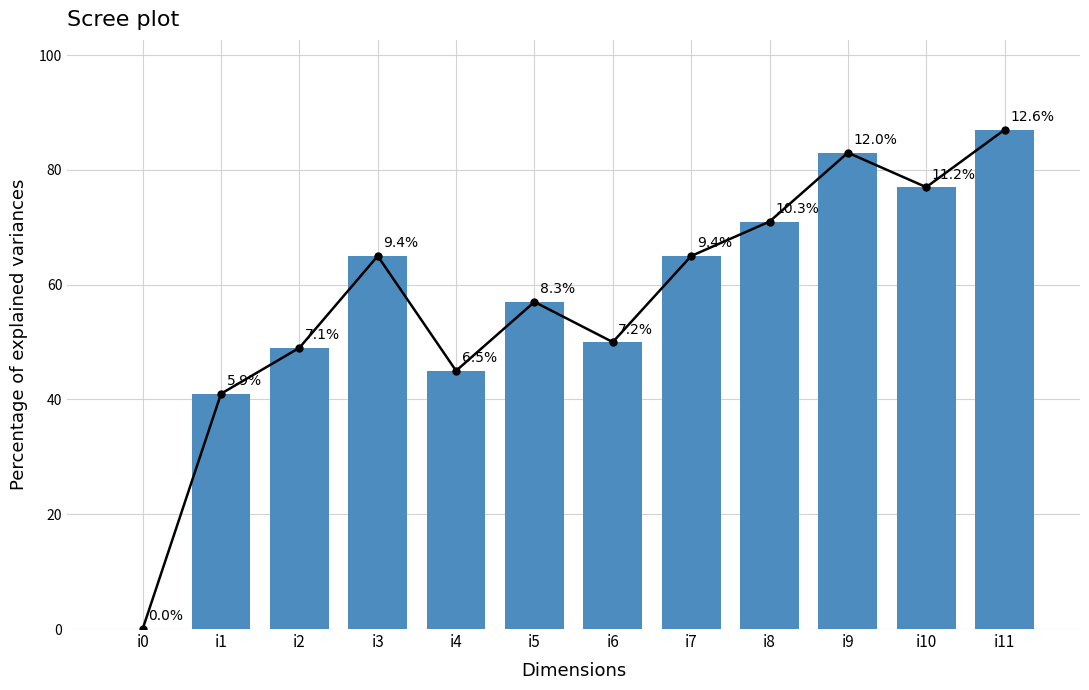

What is the greatest value displayed?

87